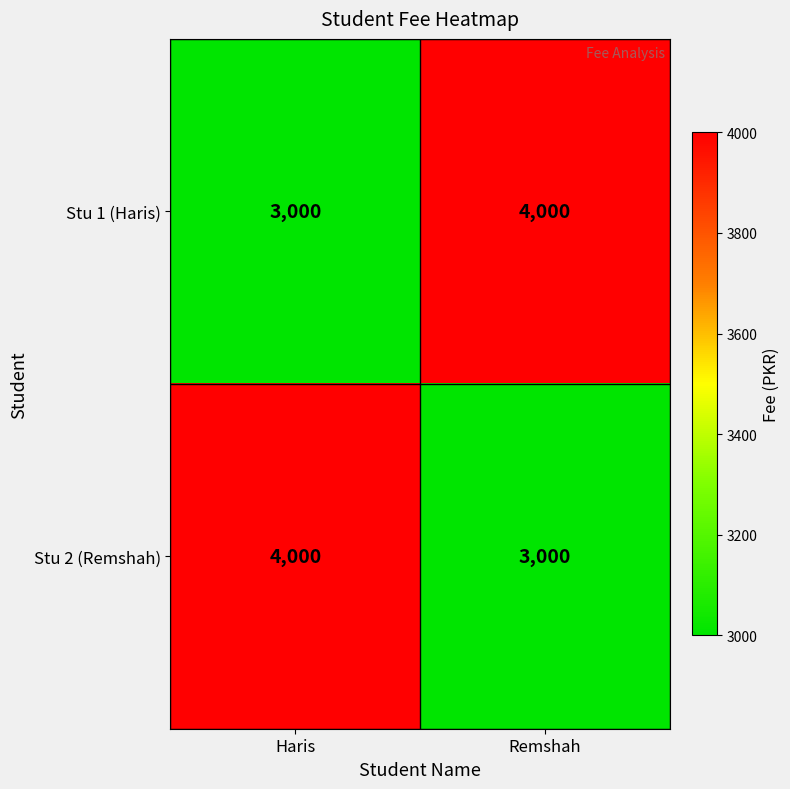

What is the spread (max minus min) of values at Haris?

1000